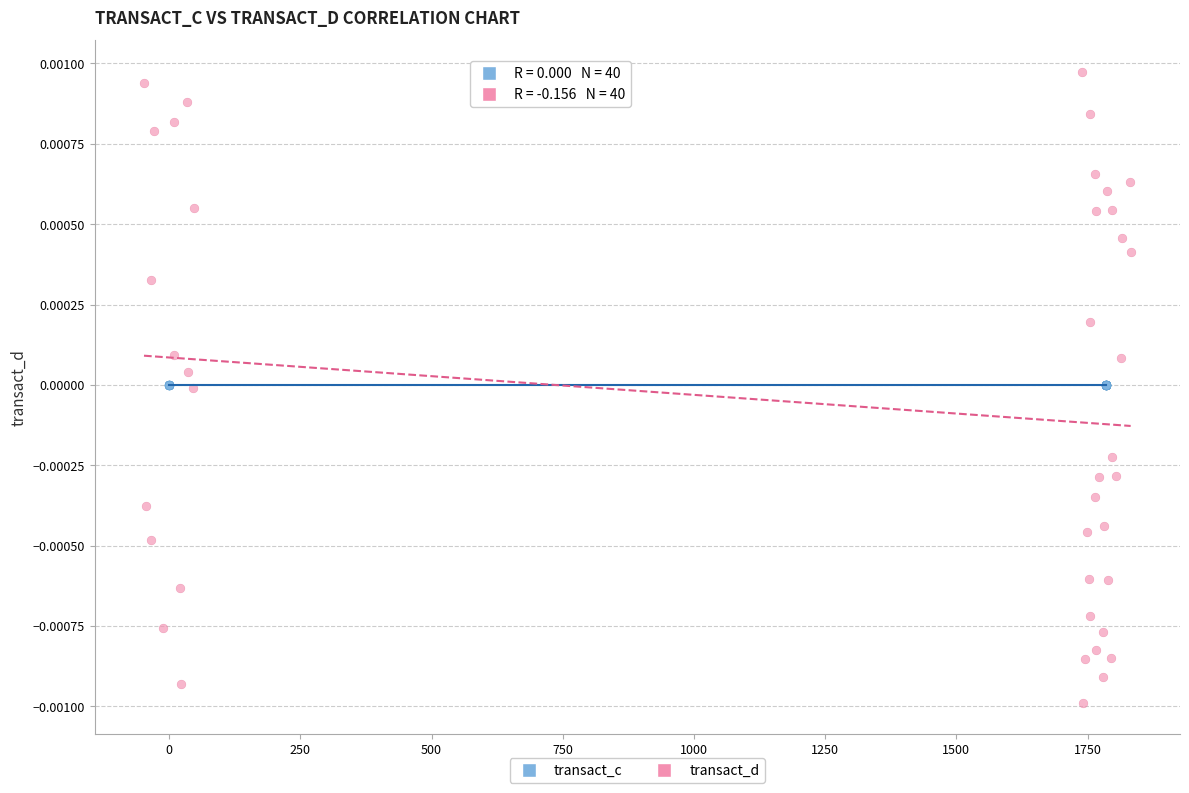

What are all the series names shown in the legend?

transact_c, transact_d